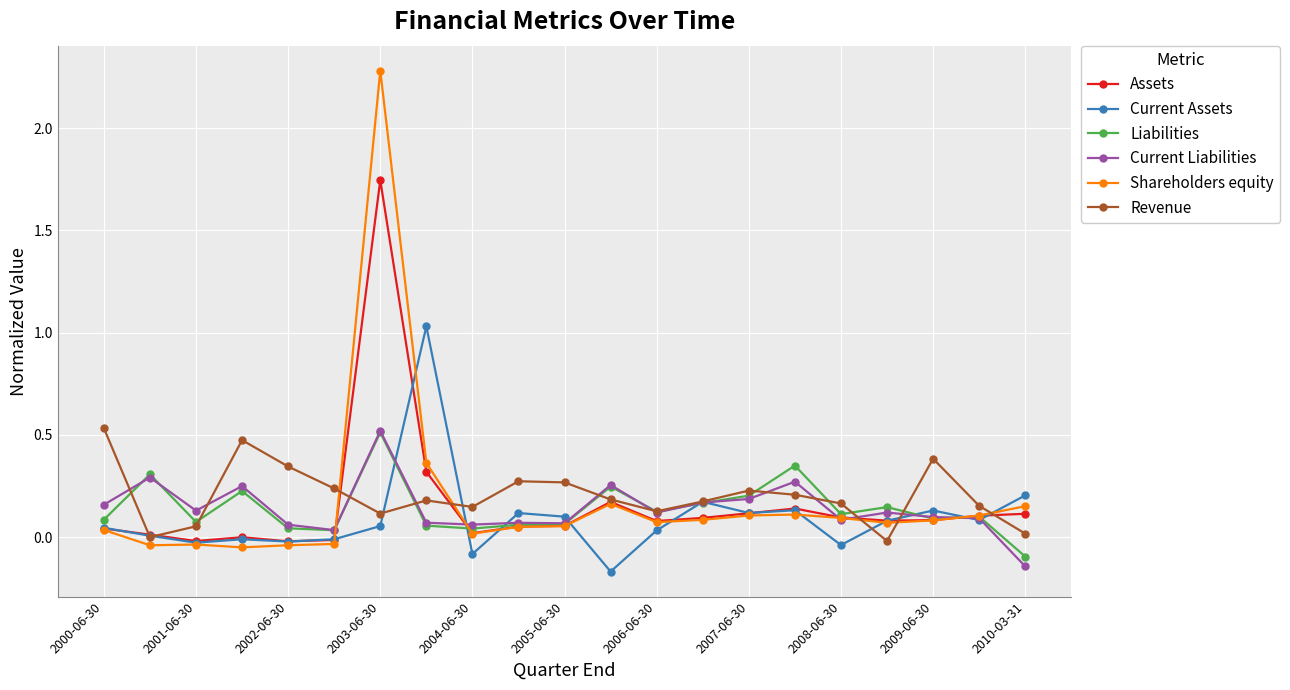

Which series has the largest range (max minus min)?

Shareholders equity